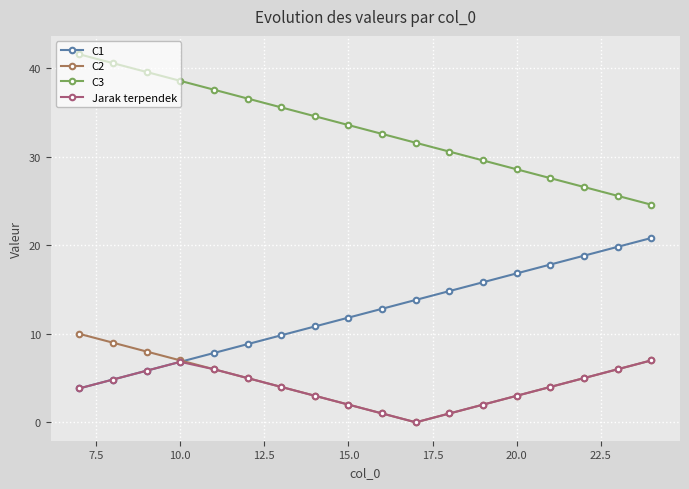

What is the average value of the Jarak terpendek series?

3.9